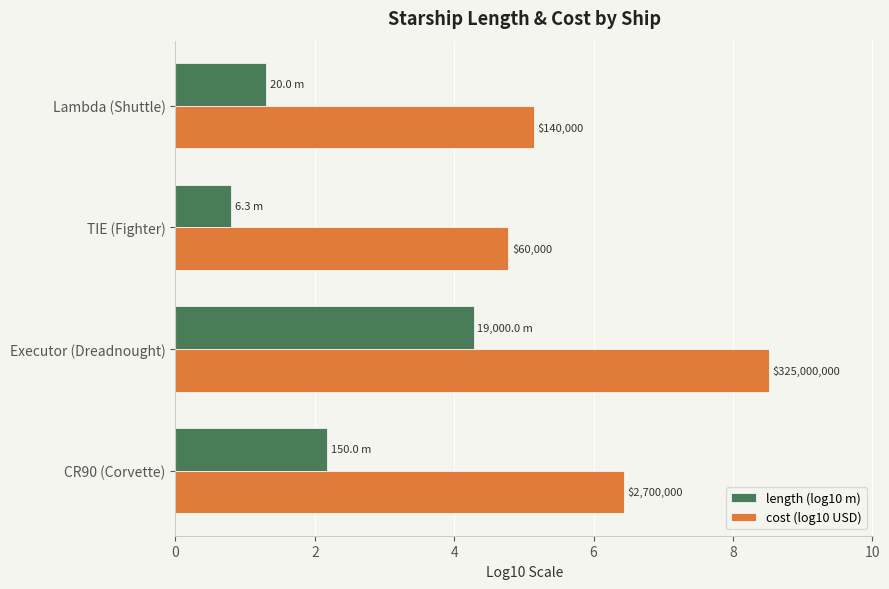

What is the value of the length (log10 m) bar at the 1st from the left?

2.2